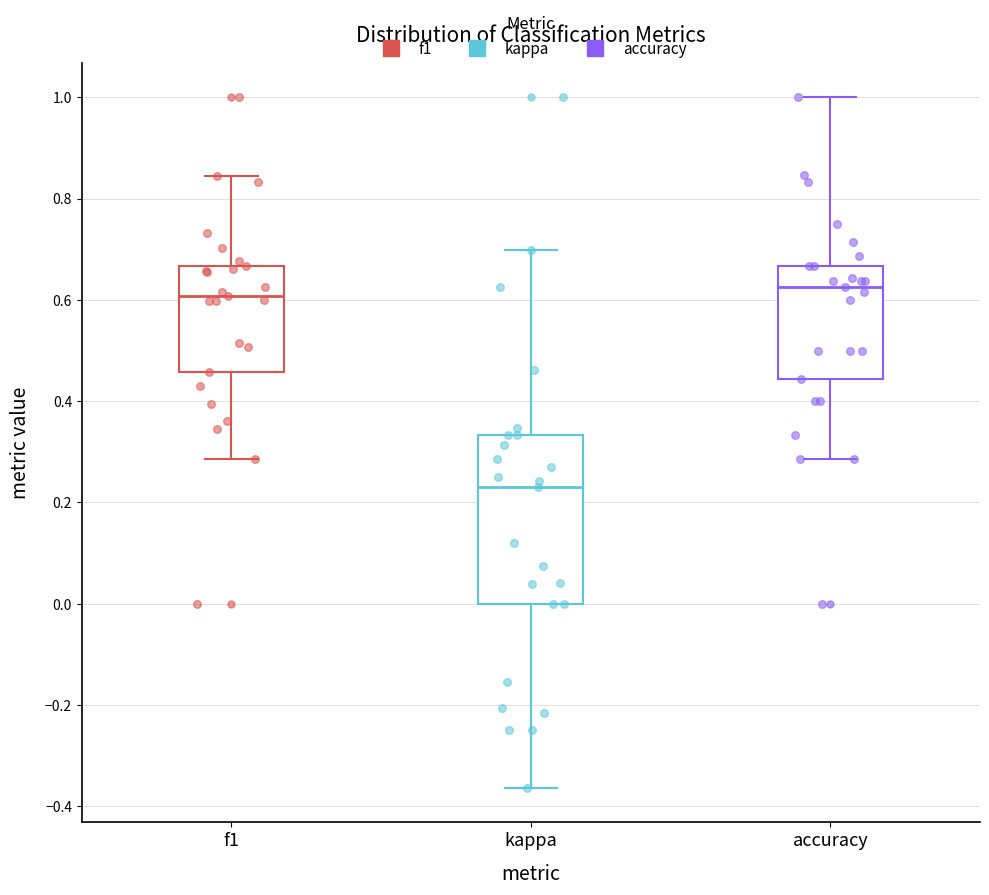

Reading left to right, transcribe this box plot: for each box, give where its median line is, the range the box spans, and where its two whiskers end, as read against the y-axis. The values are not printed on the chart, so give them approximately, as read against the axis.

f1: median 0.60, box 0.46 to 0.66, whiskers 0.28 to 0.84
kappa: median 0.24, box 0.00 to 0.34, whiskers -0.36 to 0.70
accuracy: median 0.62, box 0.44 to 0.66, whiskers 0.28 to 1.00